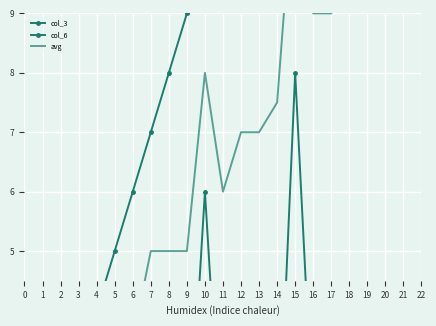

Between 18 and 9, which is larger?

18